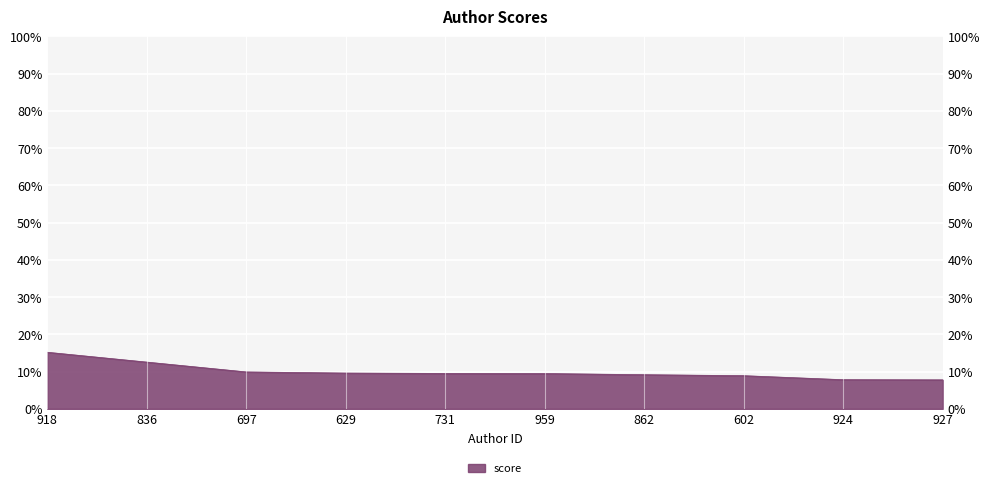

What is the difference between the second highest and minimum values?

4.8